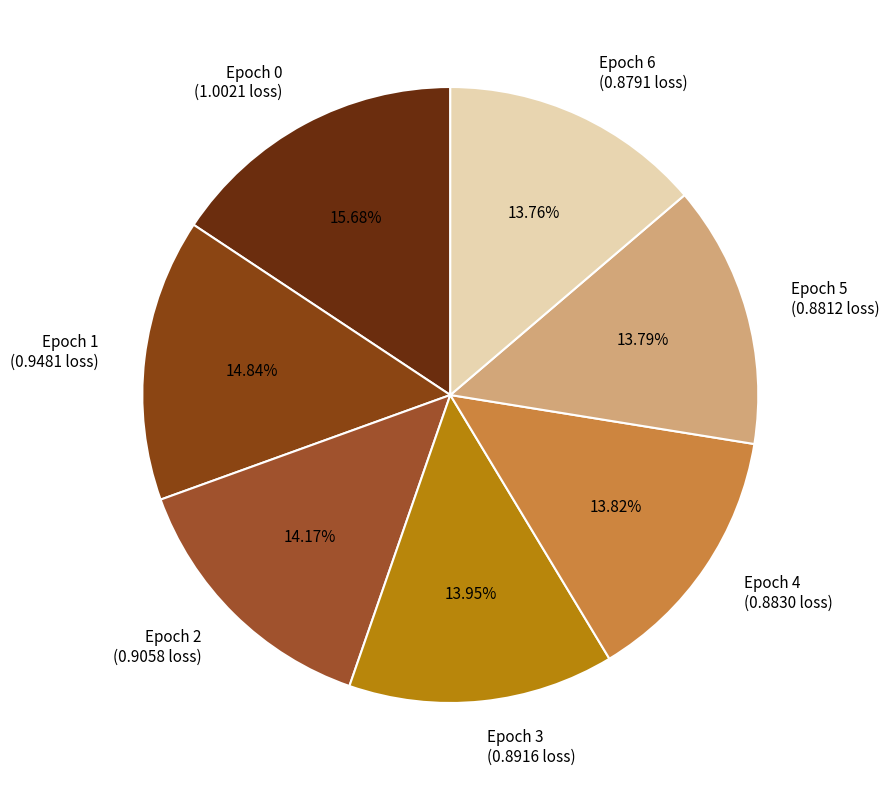

Is there any slice that represents more than half of the pie?

No